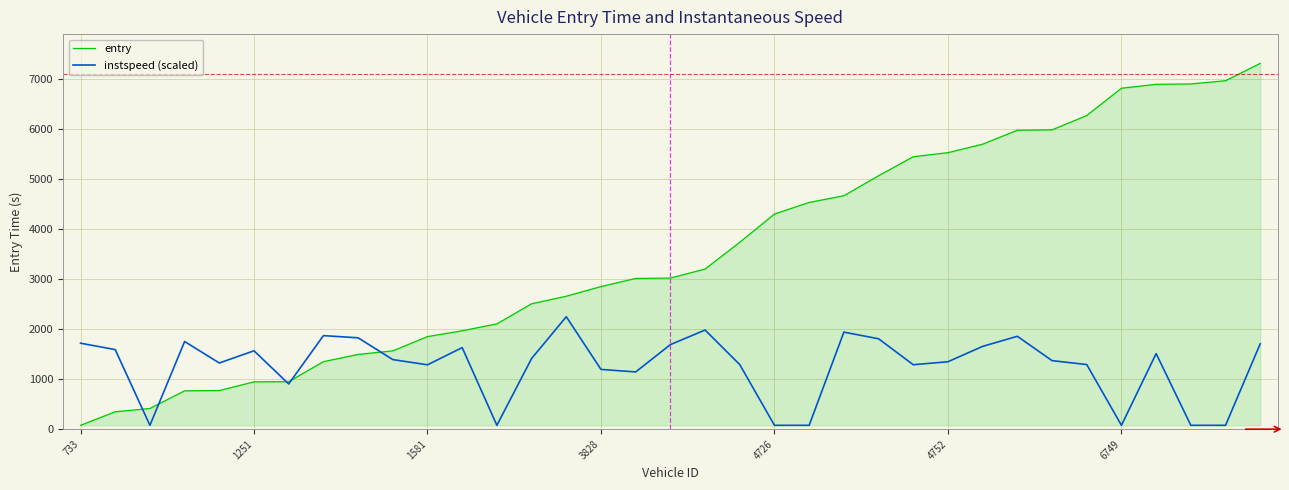

Which series has the largest range (max minus min)?

entry